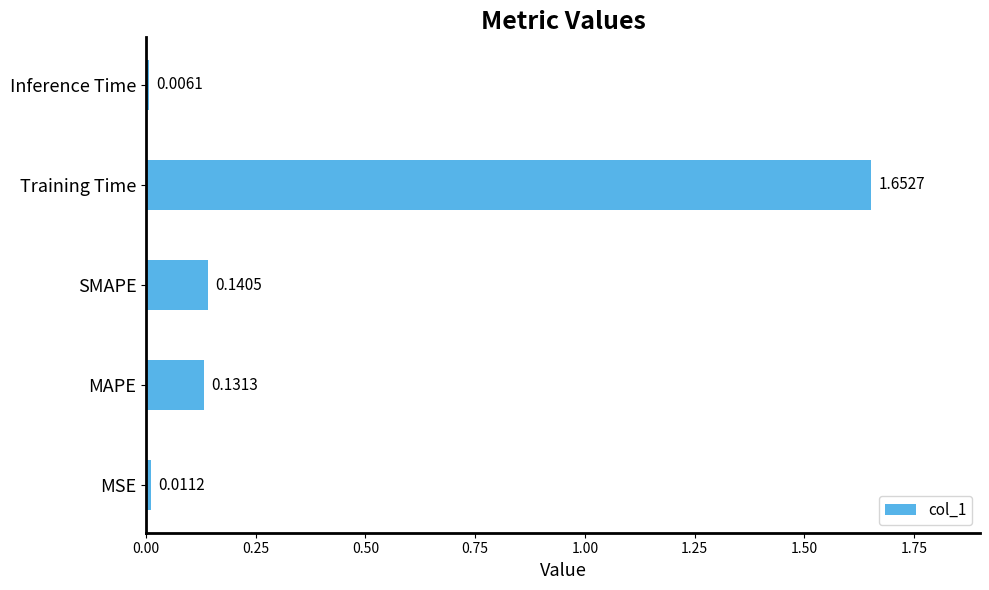

Rank the categories by value from highest to lowest.

Training Time, SMAPE, MAPE, MSE, Inference Time